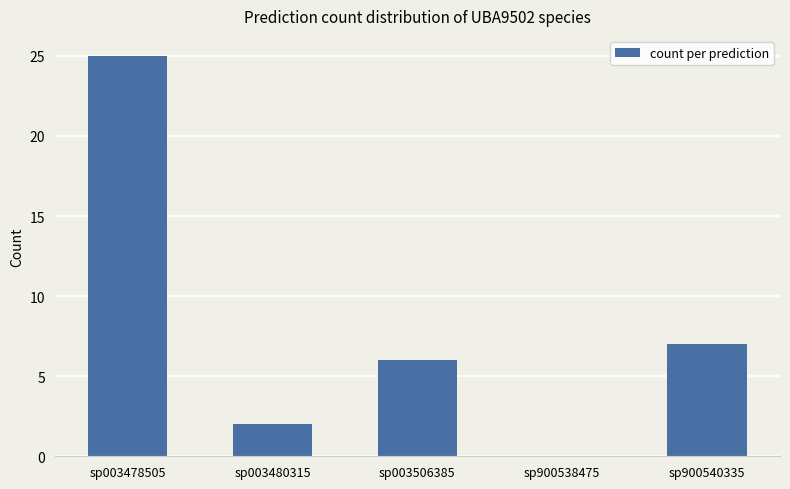

What is the sum of the values at sp900540335 and sp003478505?

32